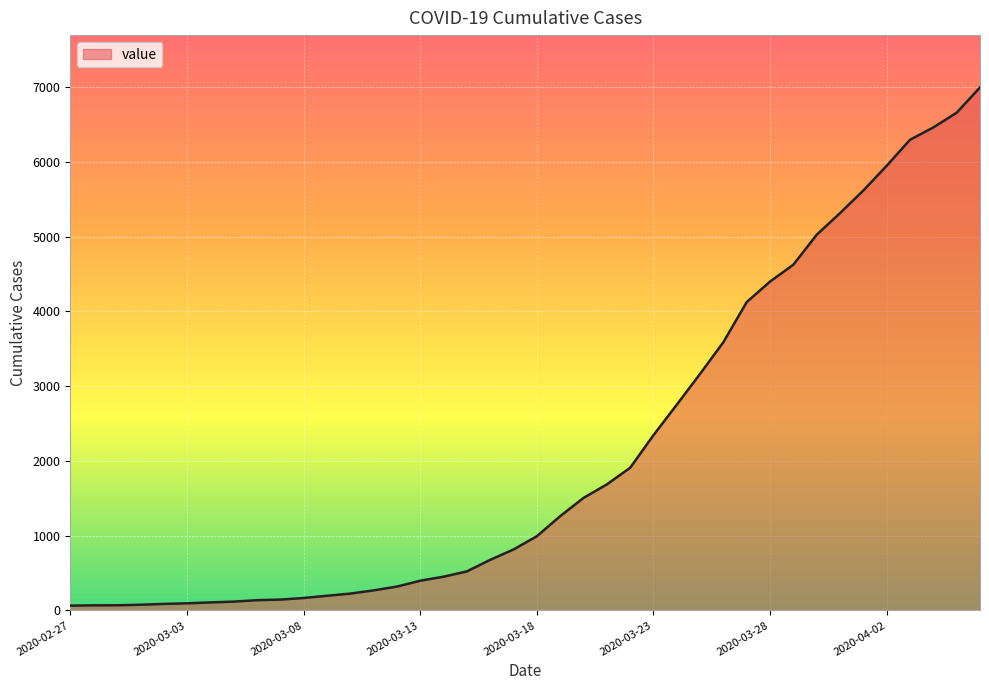

What is the maximum value shown in the chart?

6994